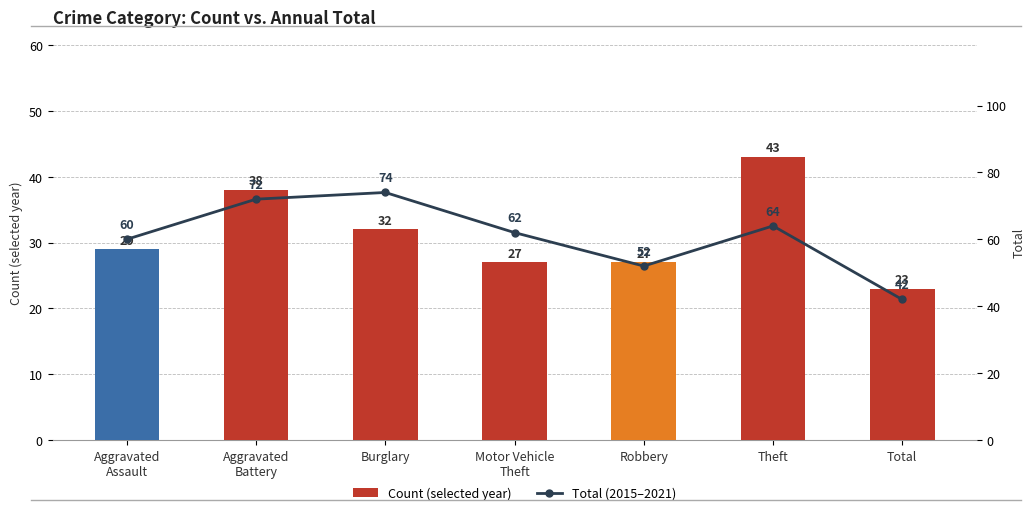

How many categories are shown in the chart?

7